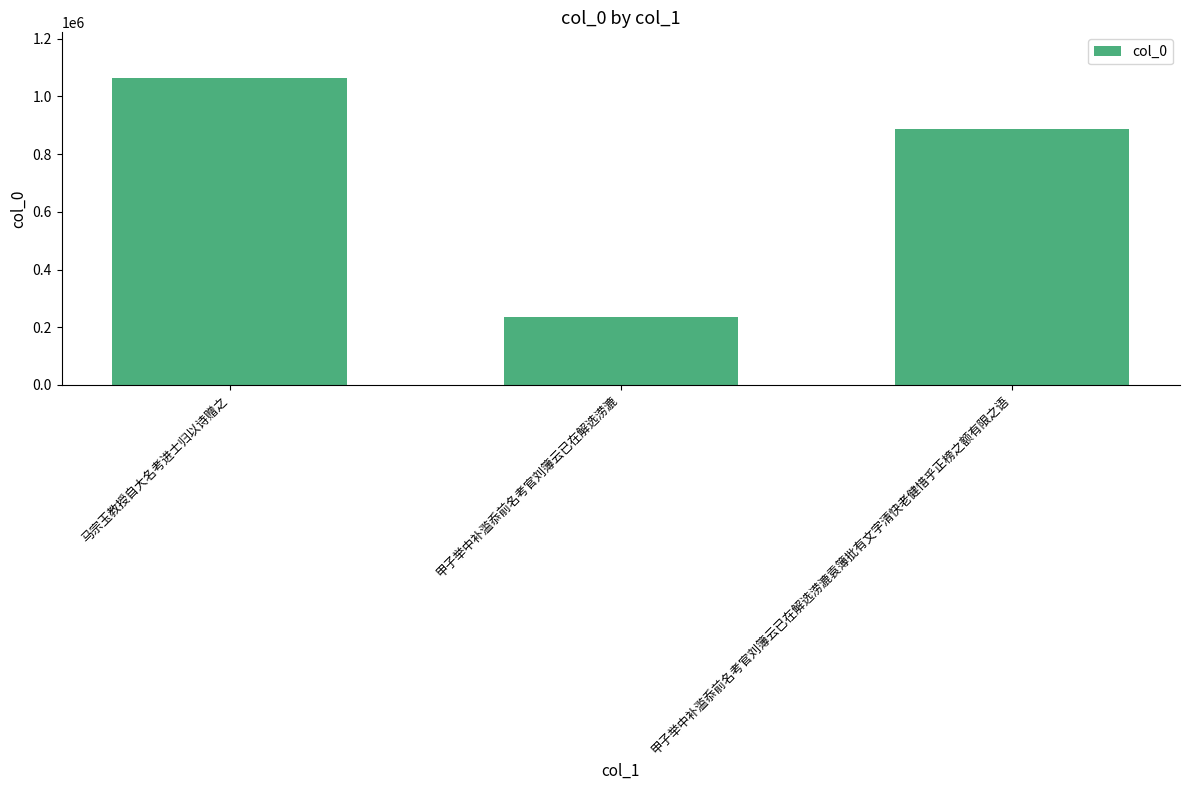

How many categories are shown in the chart?

3